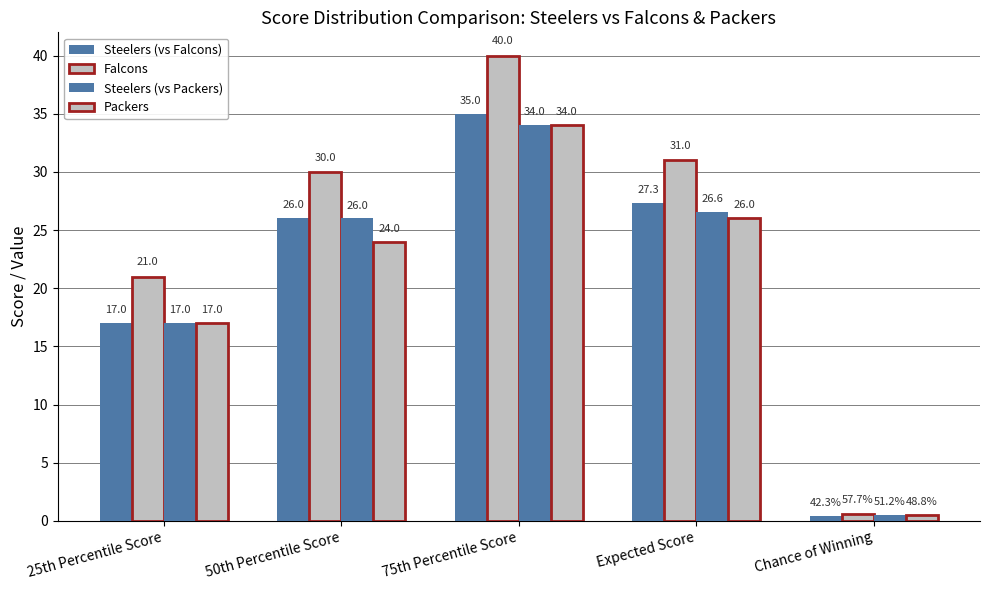

Is it true that Steelers (vs Falcons) equals 45.2 at Expected Score?

False